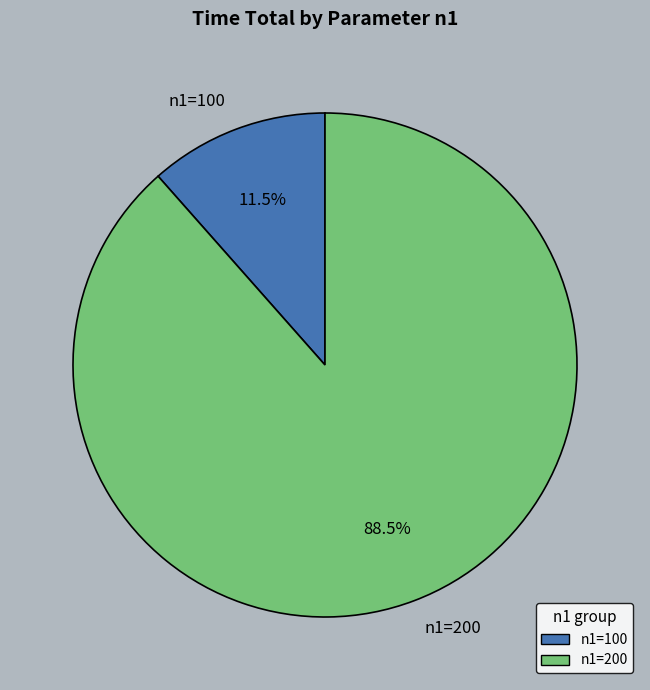

Count the number of slices in the pie.

2